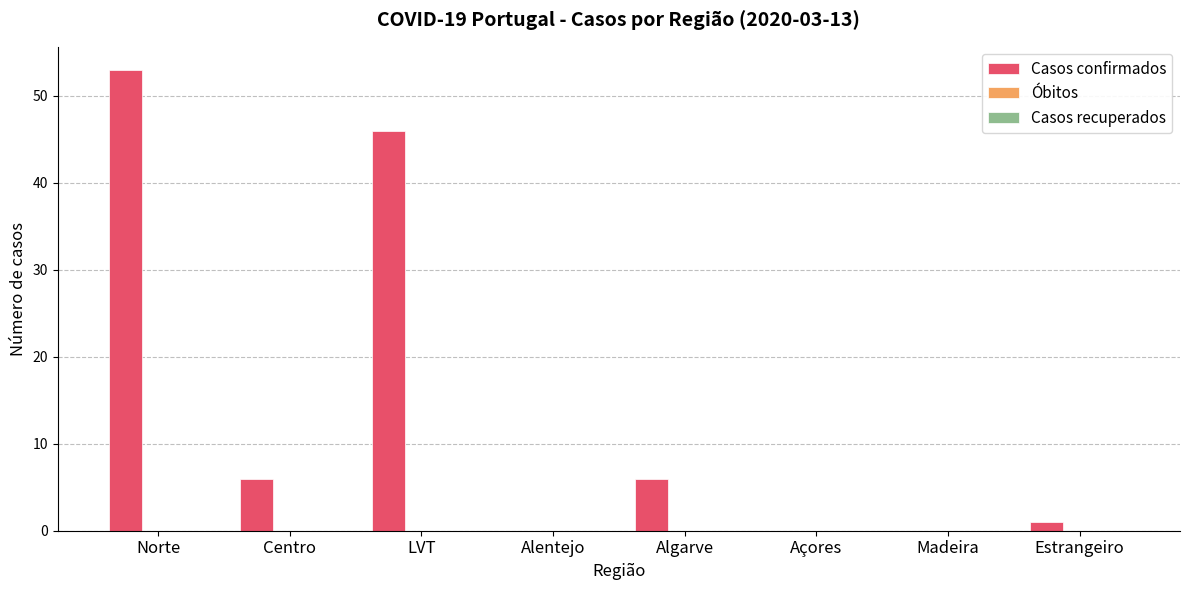

What is the sum of all values?

112